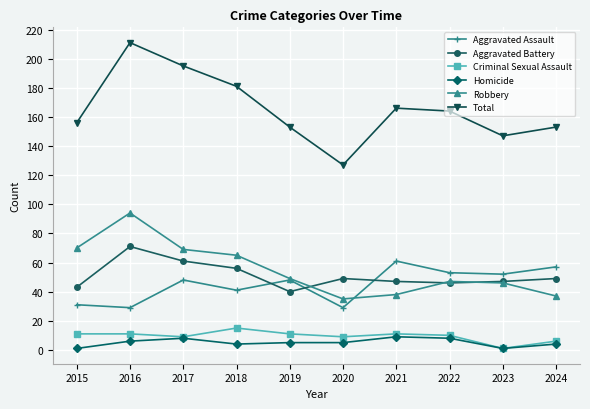

True or false: Aggravated Battery and Total intersect in this chart.

False